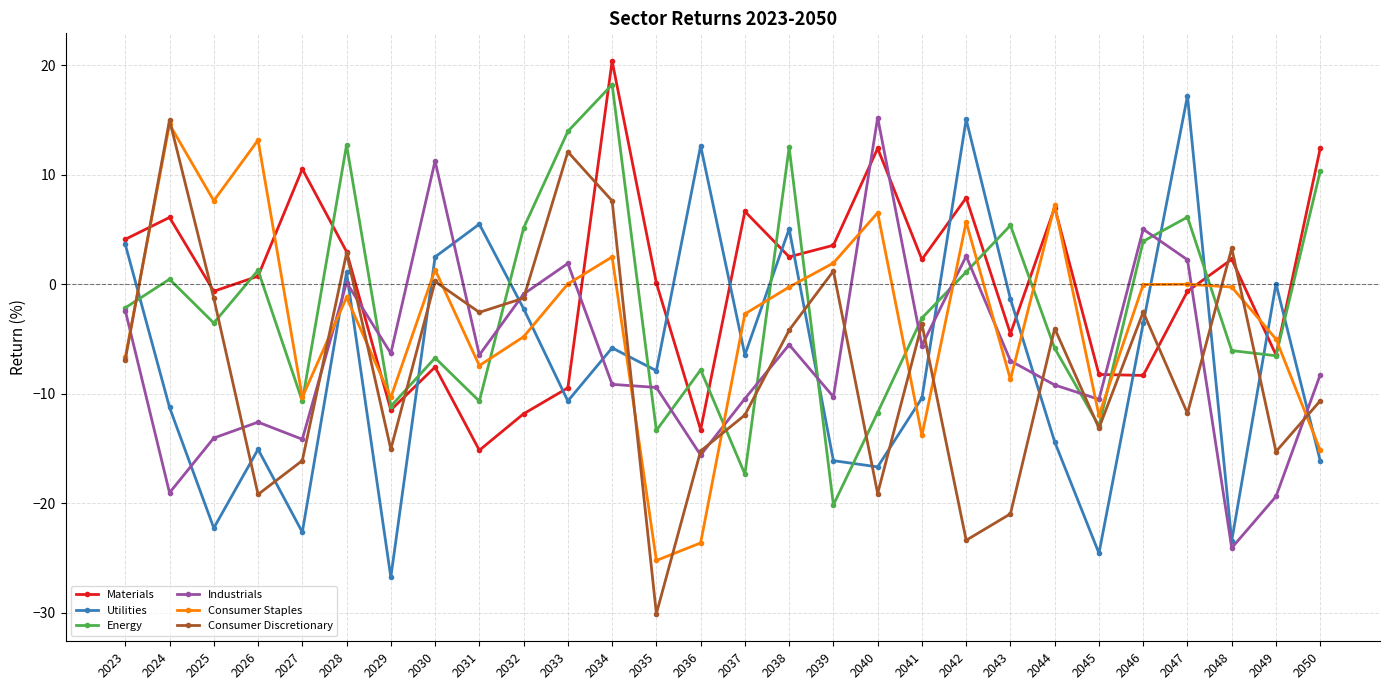

What is the value of the Materials point at the 26th from the left?

2.3